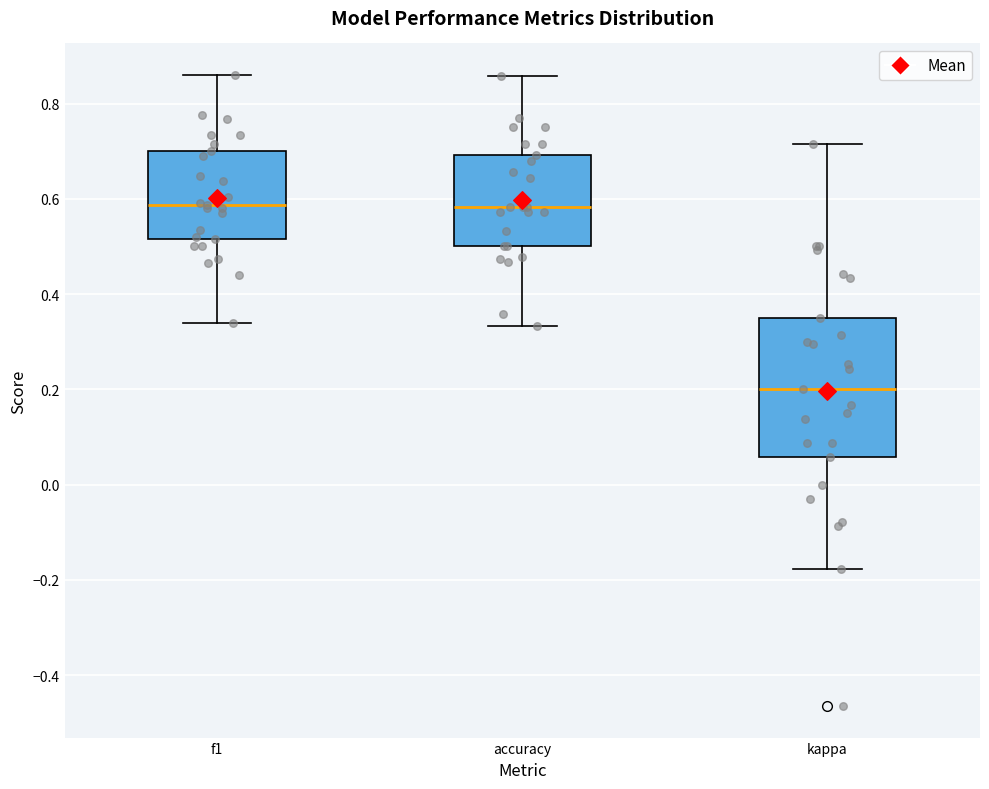

Which box is the tallest, from its lower edge to its upper edge?

kappa